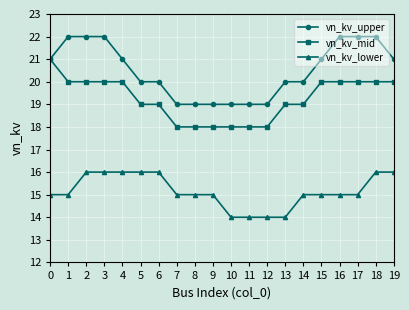

Rank the series by their maximum value, from highest to lowest.

vn_kv_upper, vn_kv_mid, vn_kv_lower